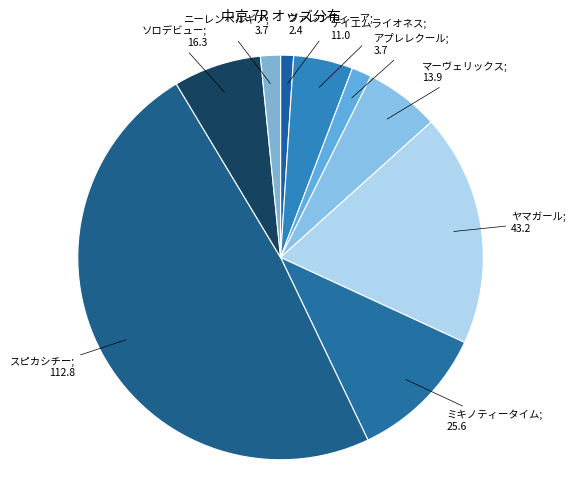

How many slices are in this pie chart?

9